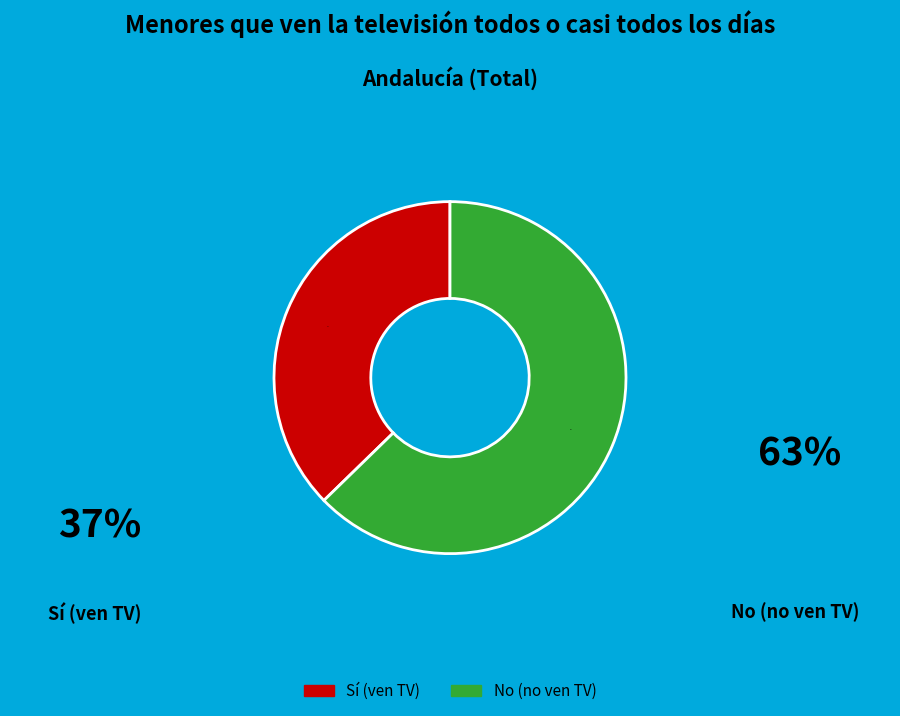

Between Sí (ven TV) and No (no ven TV), which is larger?

No (no ven TV)